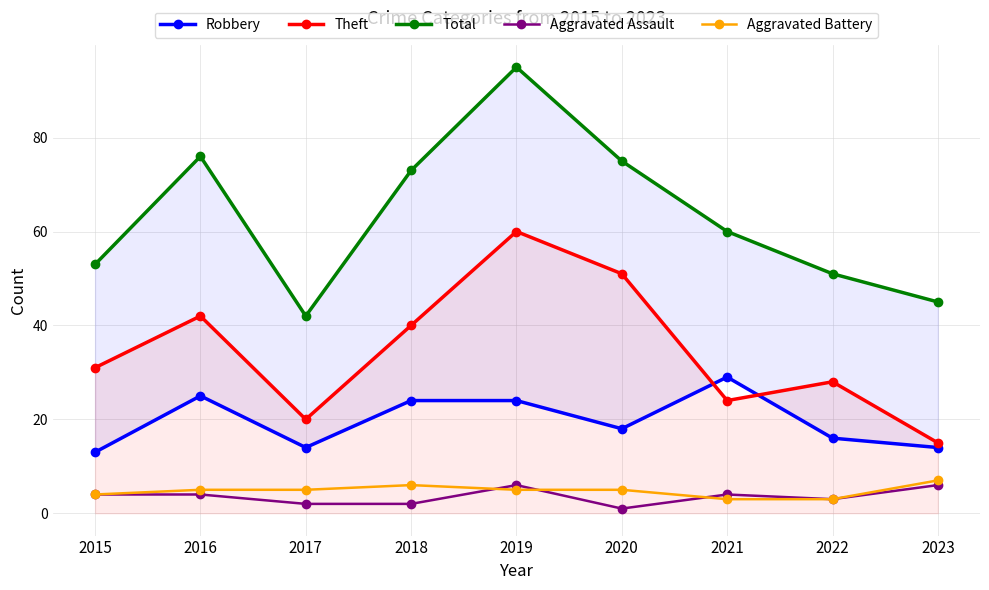

What are all the series names shown in the legend?

Robbery, Theft, Total, Aggravated Assault, Aggravated Battery